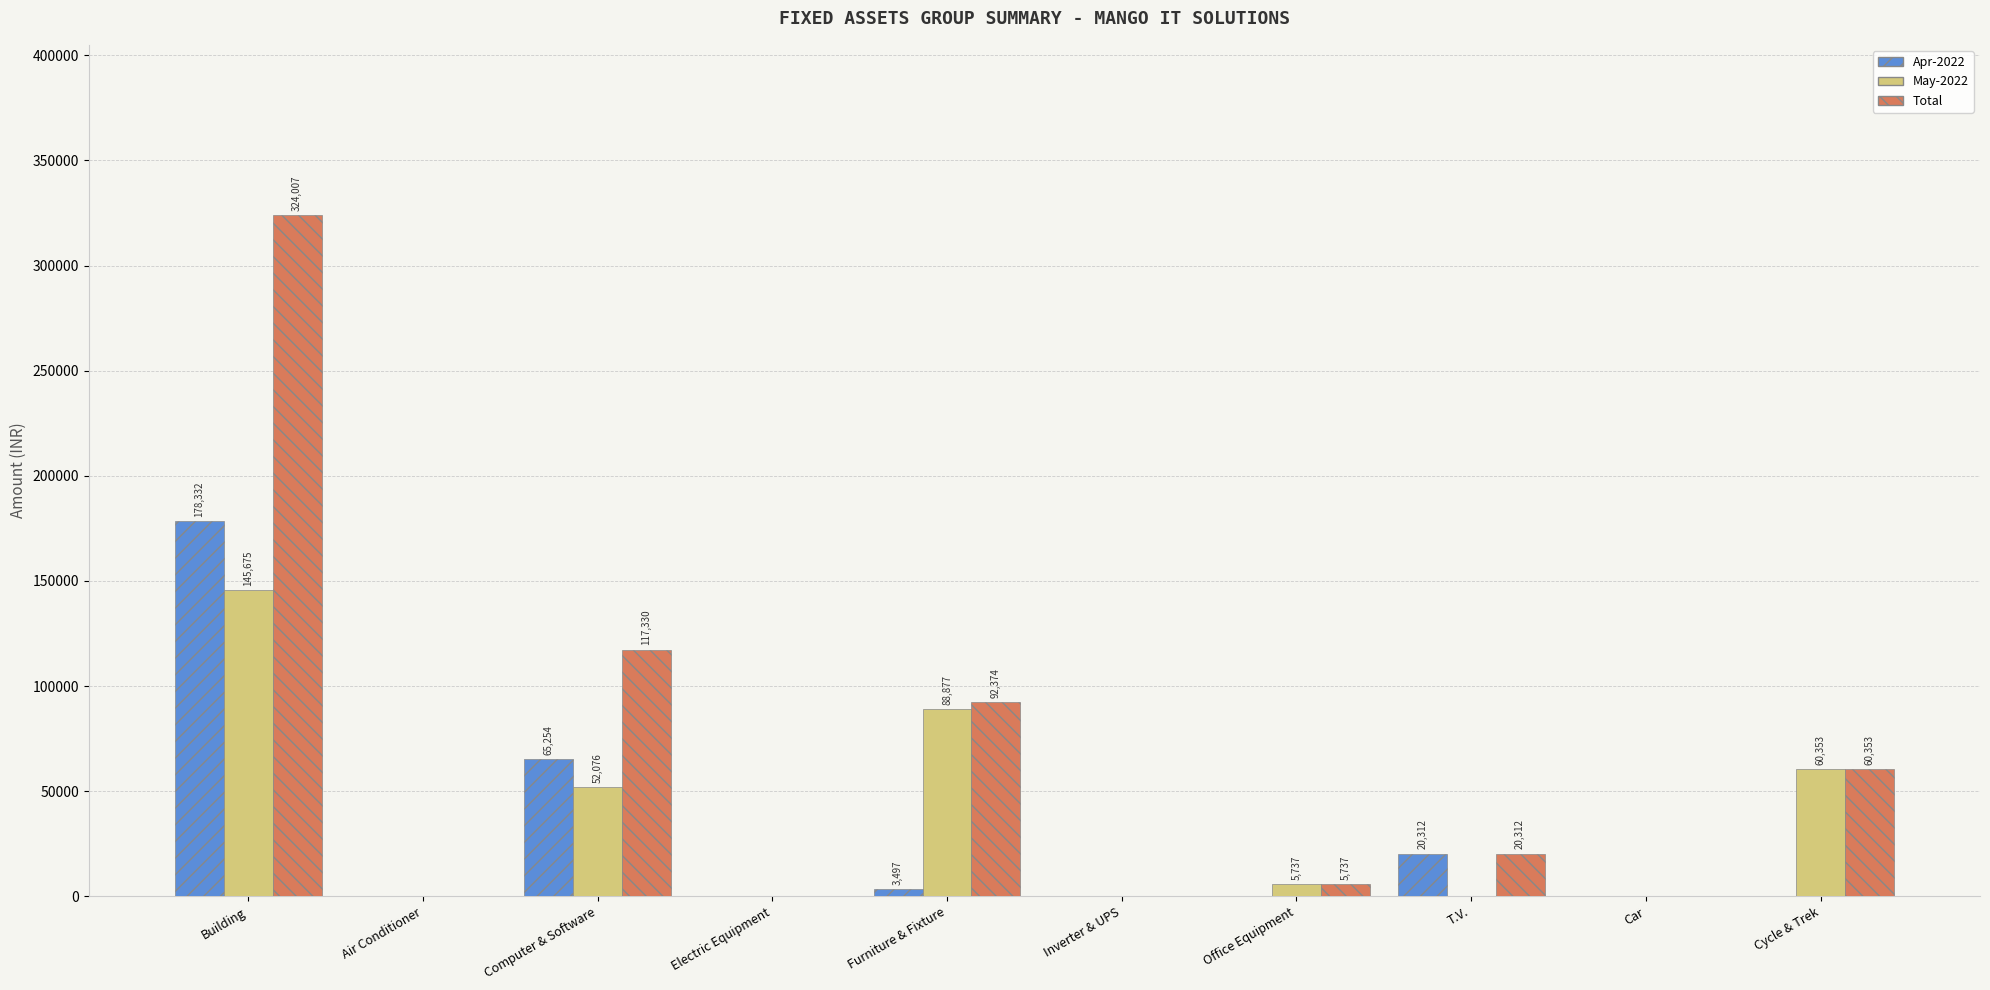

Is the value of Total at Computer & Software greater than the value of Apr-2022 at Building?

No